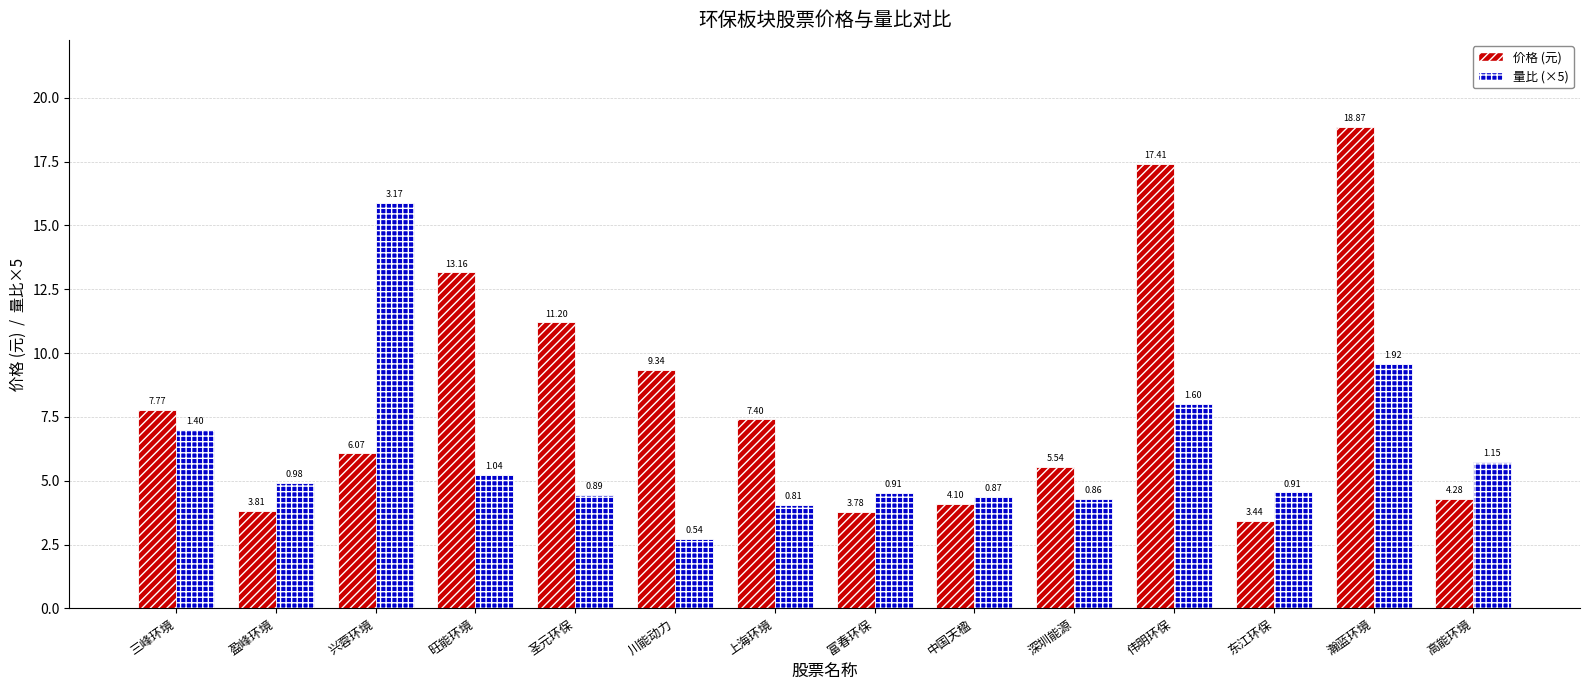

At which category is the sum across all series the highest?

瀚蓝环境